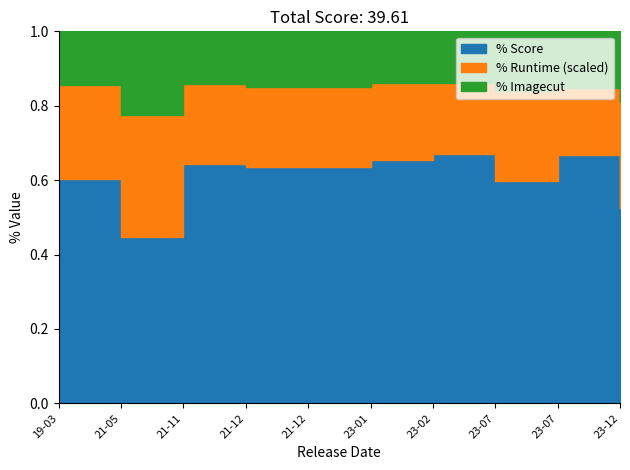

Is it true that Score equals 1.2 at 2021-05-01?

False